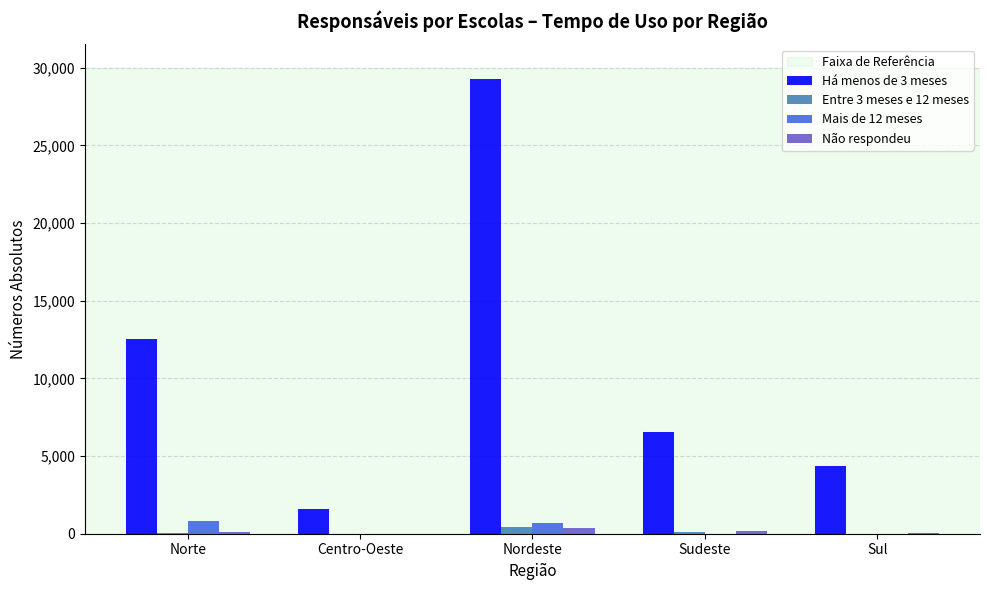

Which series has the largest total across all categories?

Há menos de 3 meses